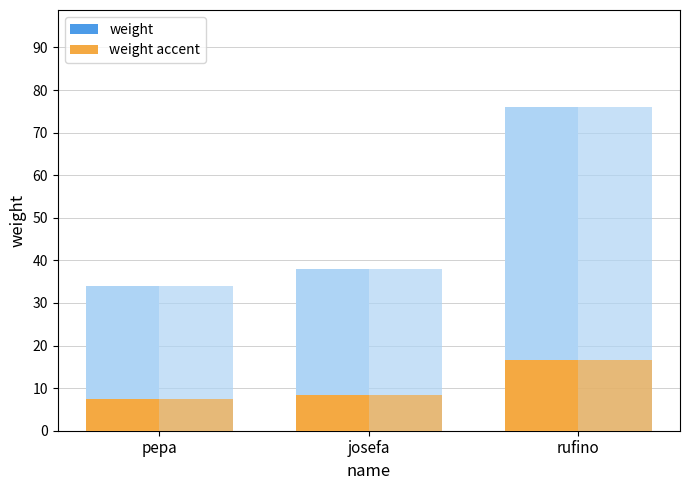

Where does the weight (background) series first go above 38?

rufino